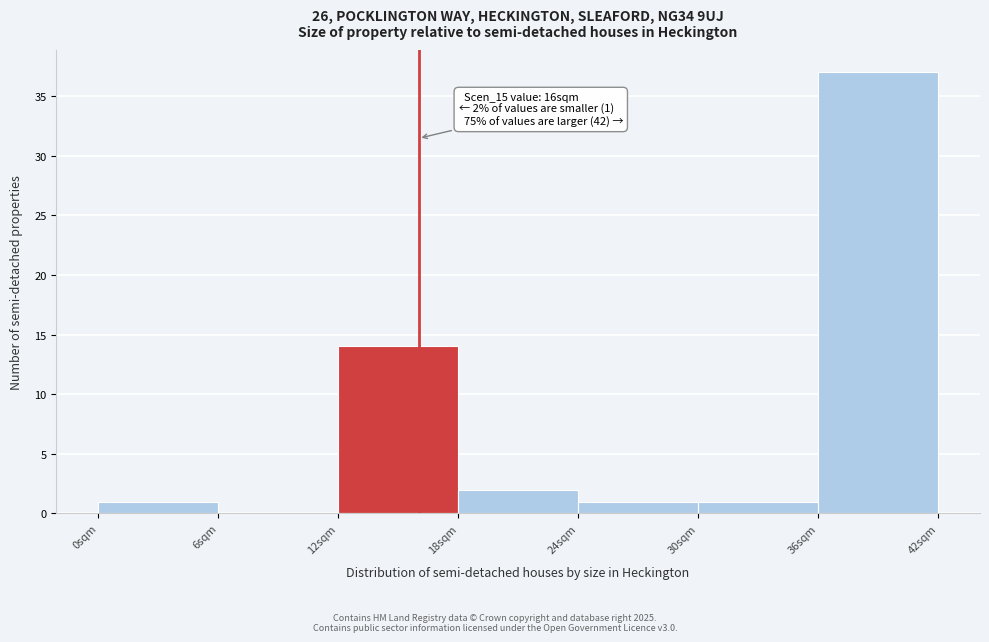

Over which range of the x-axis is the bar tallest?

36 to 42